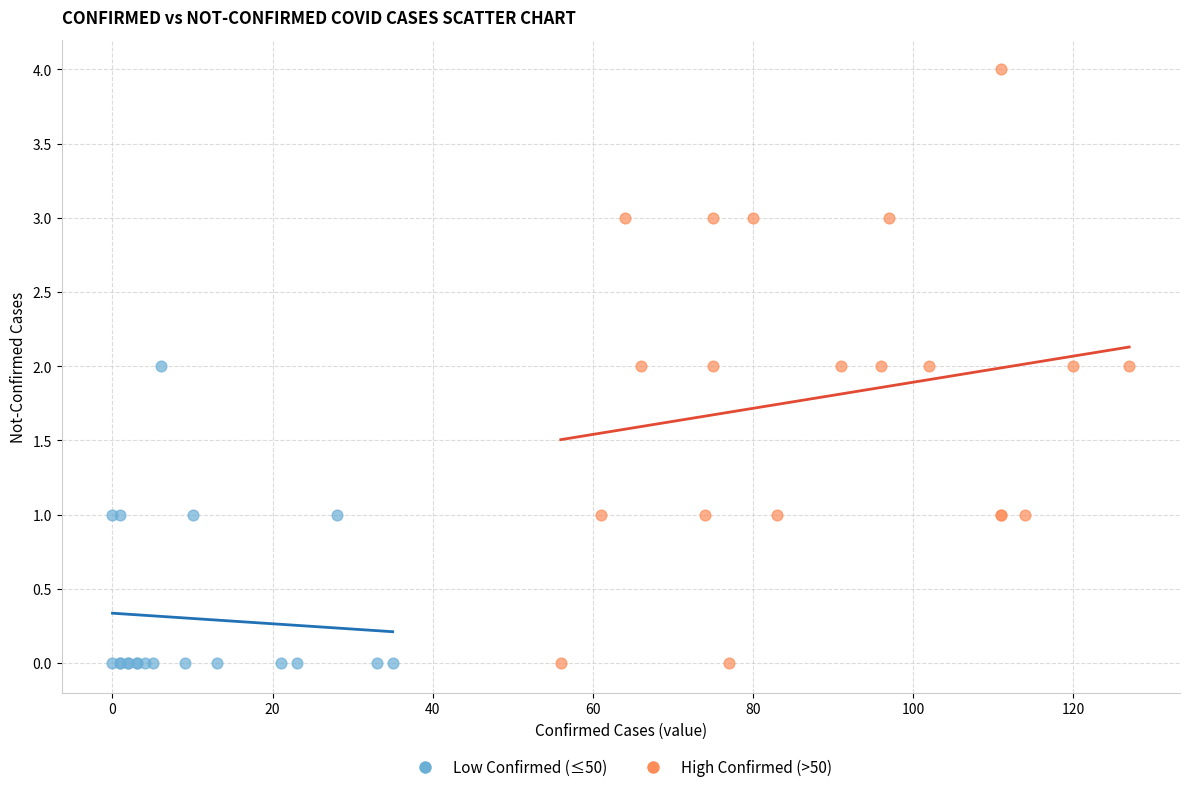

Which series has the widest spread of Y values?

High Confirmed (>50)